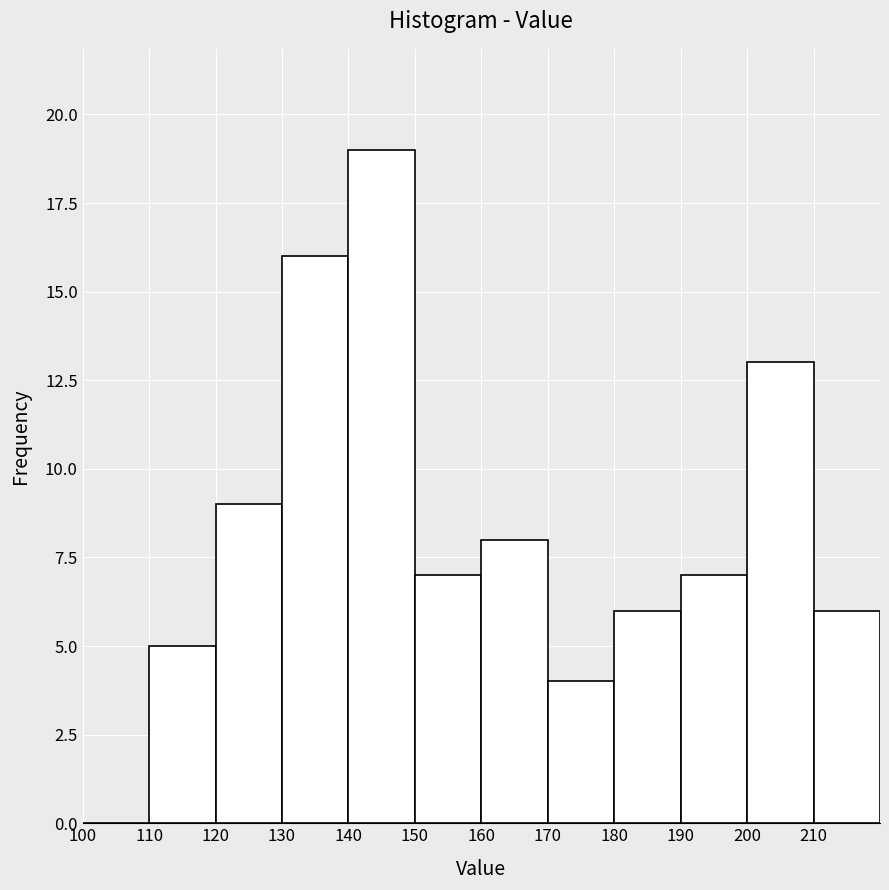

Which range on the x-axis has the tallest bar?

140 to 150